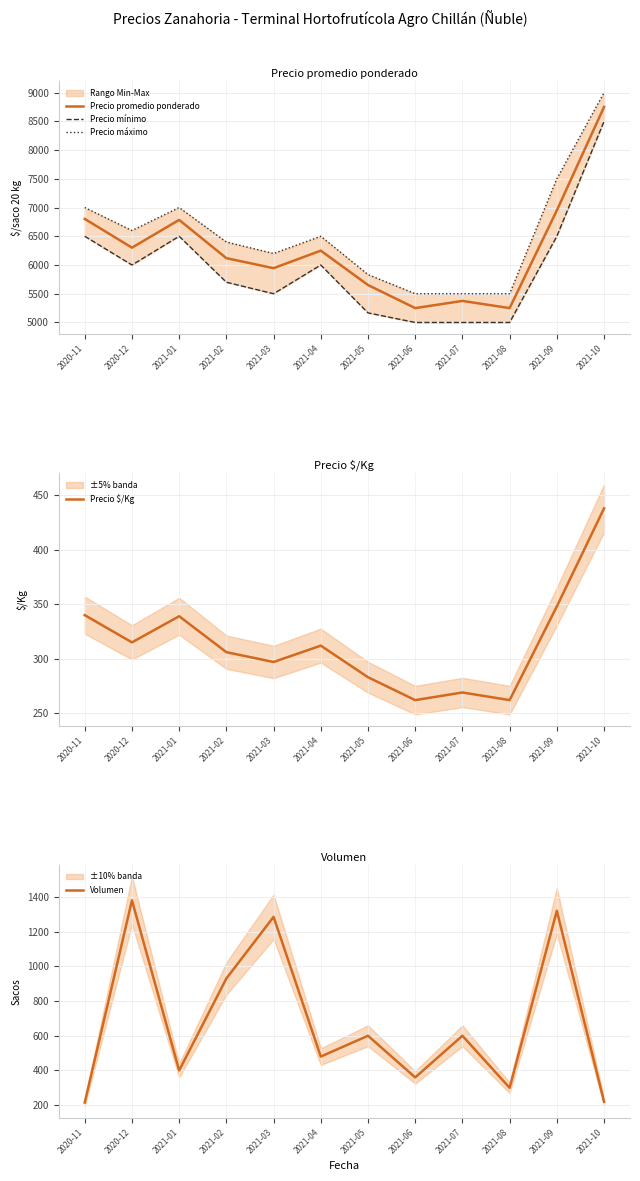

Which series has the widest spread of values?

Precio promedio ponderado